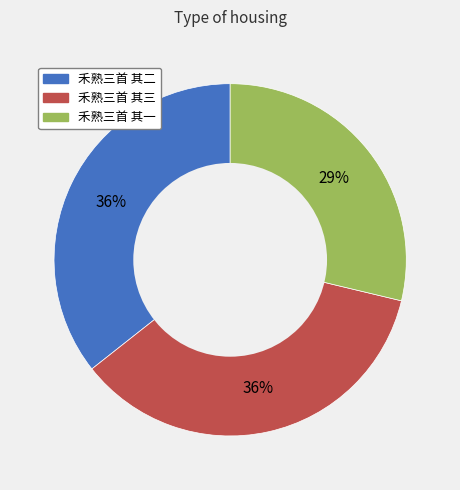

Combined, do 禾熟三首 其三 and 禾熟三首 其一 account for over 50%?

Yes